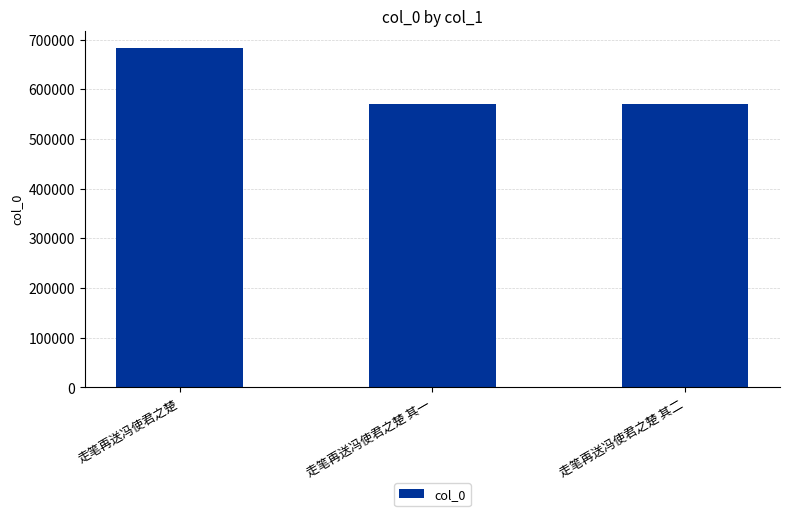

True or false: the data shows 368031 at 走笔再送冯使君之楚 其二.

False